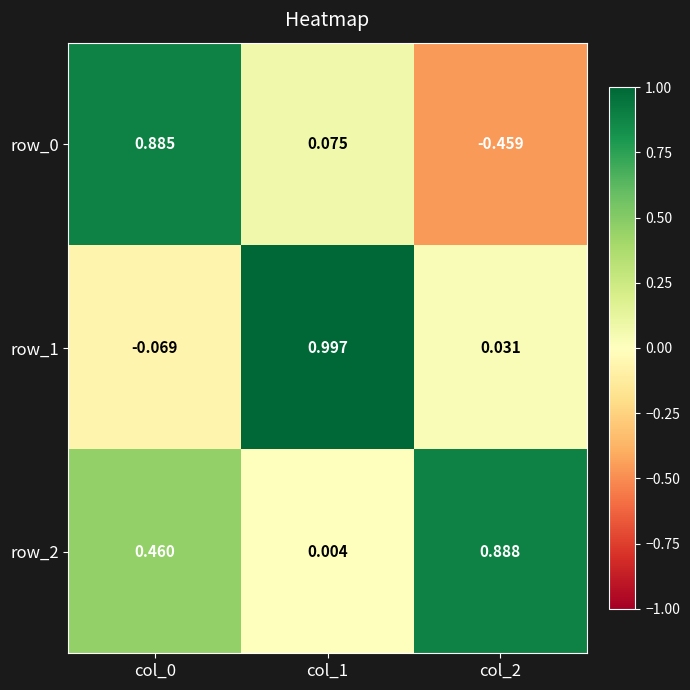

At which category does the chart reach its peak across all series?

col_1